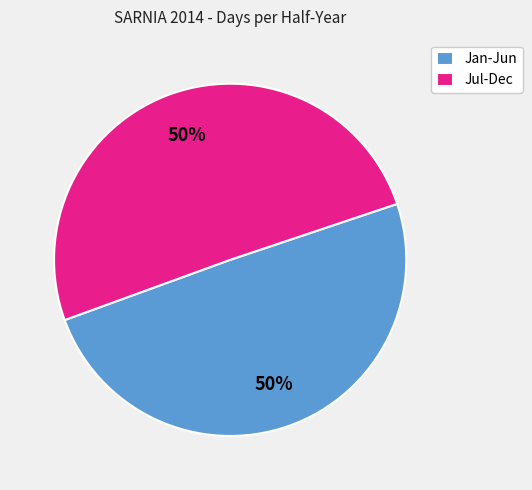

True or false: Jan-Jun accounts for 58% of the total.

False